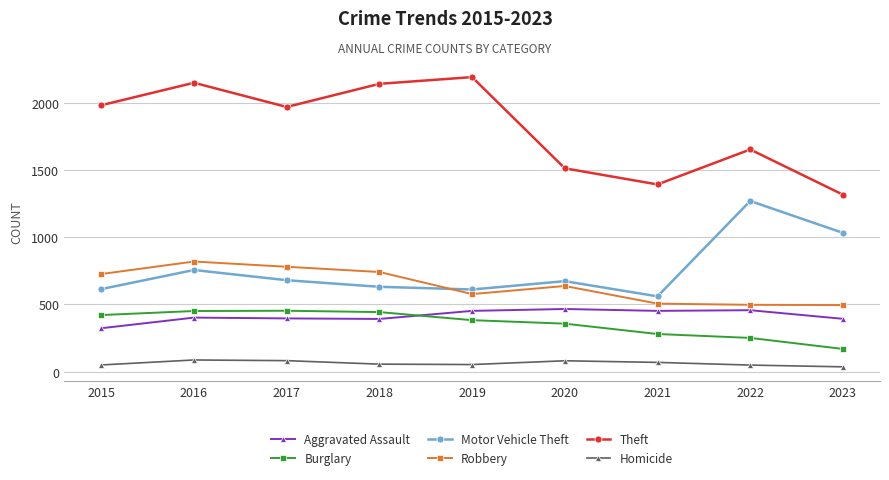

How many values in the Burglary series are below 383?

4